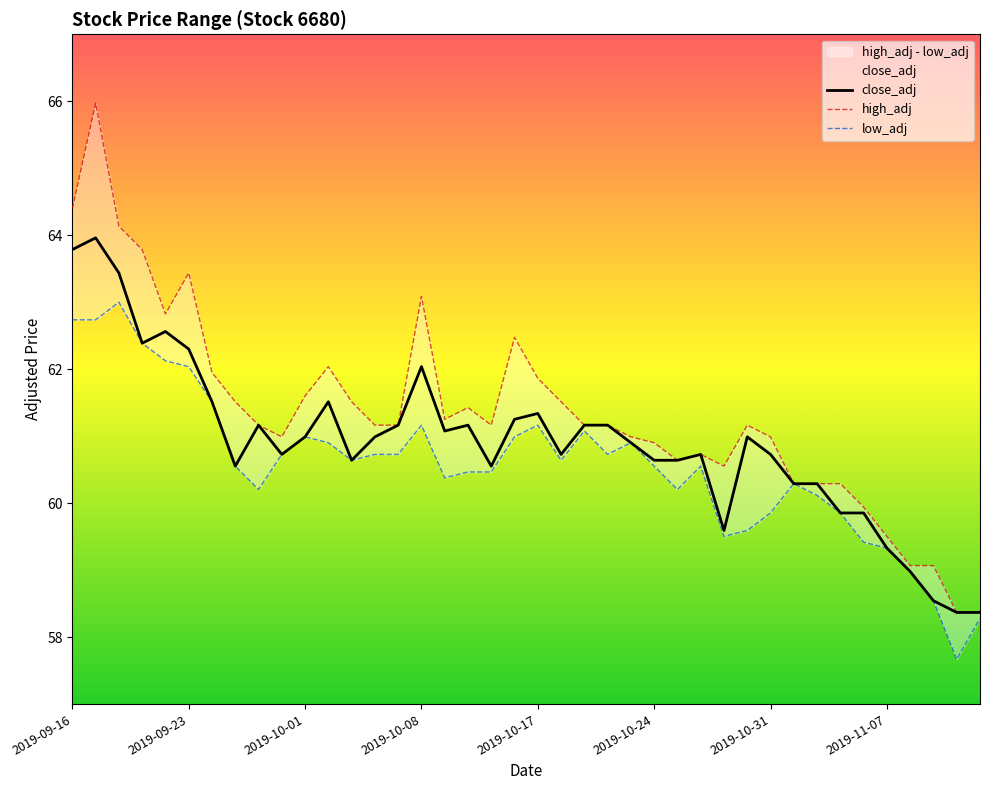

At which label does close_adj first exceed 60?

2019-09-16